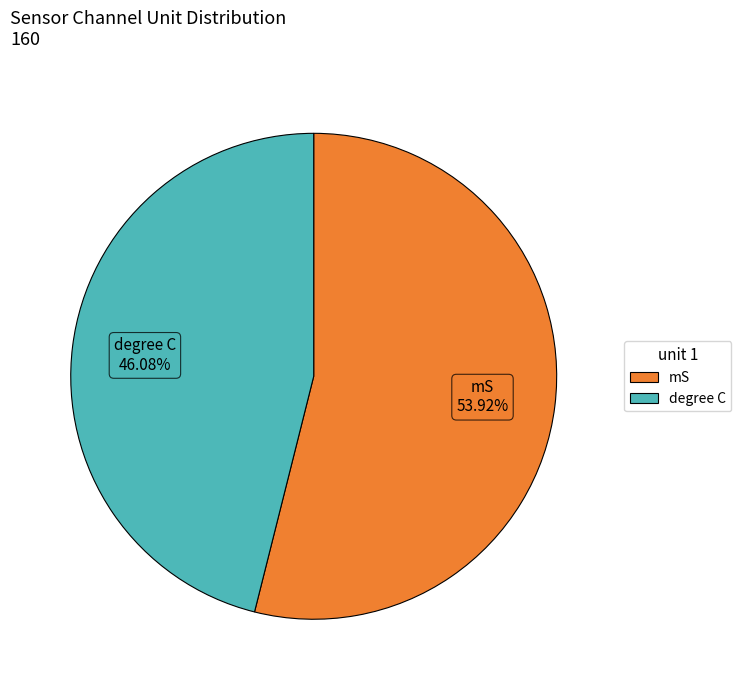

Does any single category account for the majority?

Yes